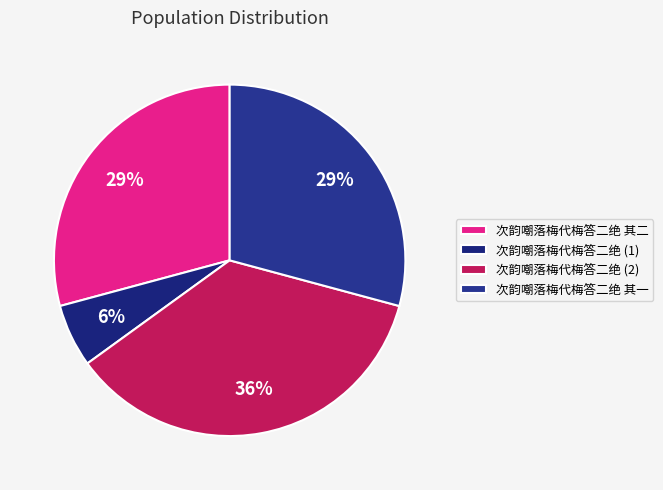

To the nearest percent, what is the difference between the largest and smallest slice percentages?

30%